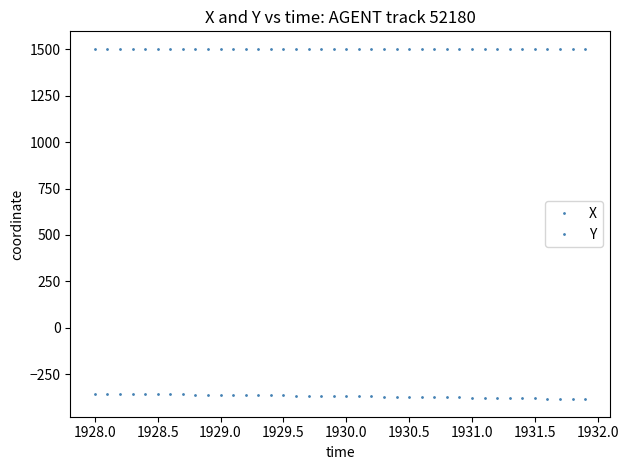

How many categories are shown in the chart?

40